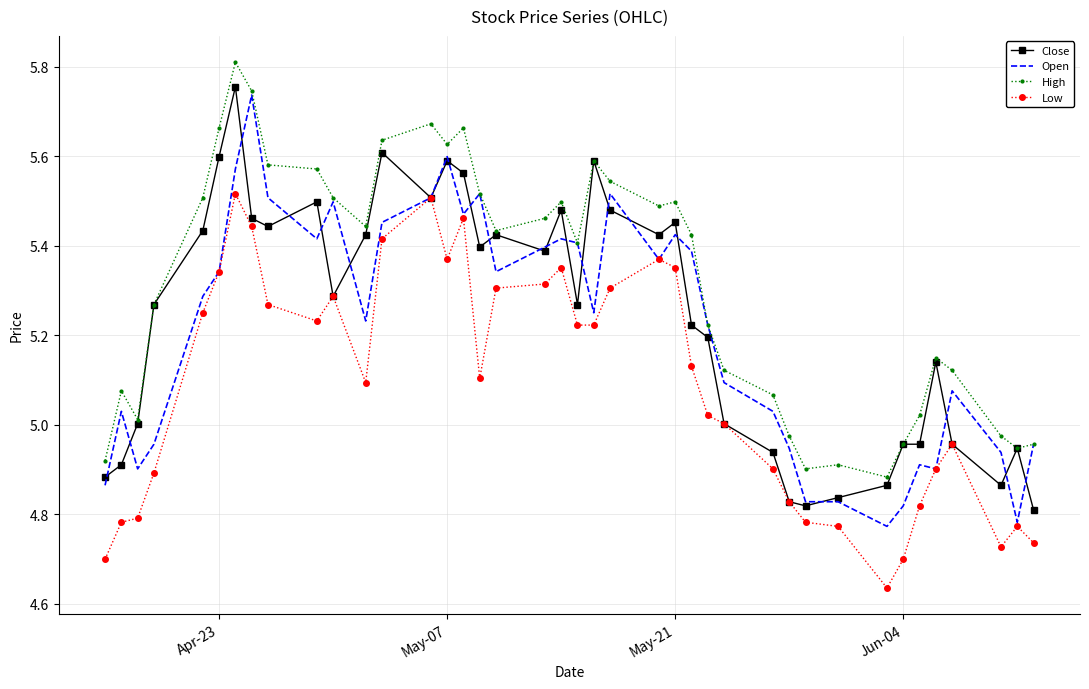

List the series in order of their peak value, highest first.

High, Close, Open, Low